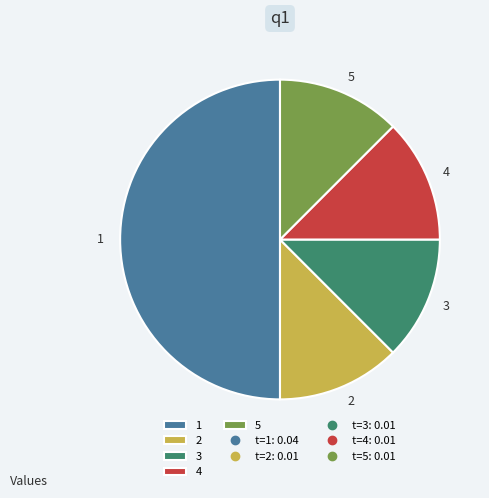

What is the largest slice in the pie chart?

1